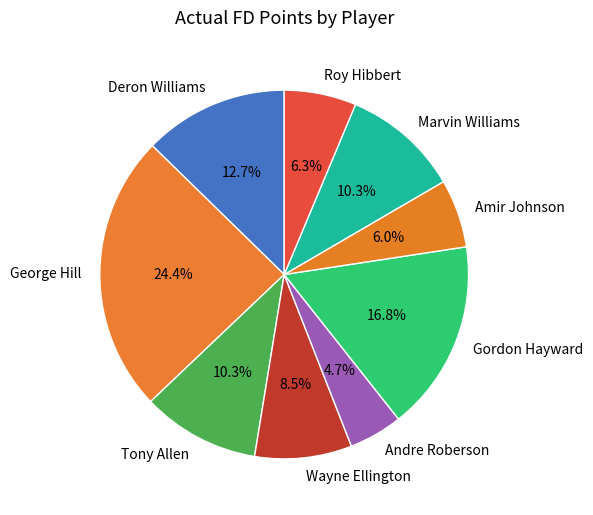

How much of the chart is everything except Wayne Ellington?

91.5%